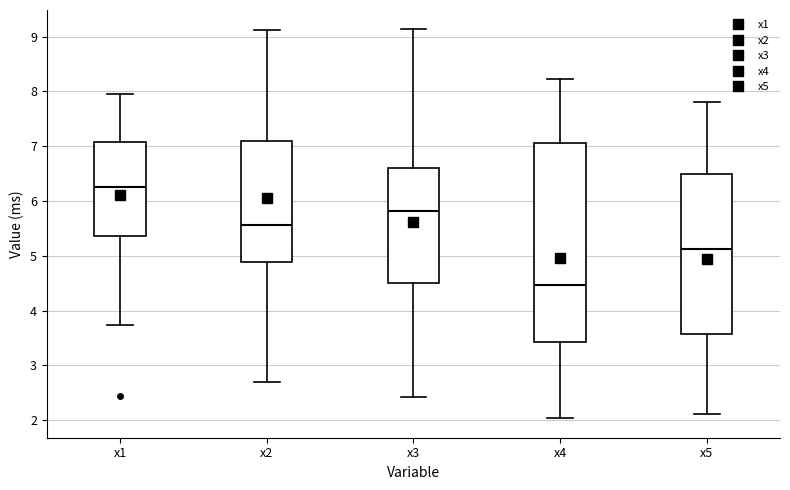

Which box is the tallest, from its lower edge to its upper edge?

x4